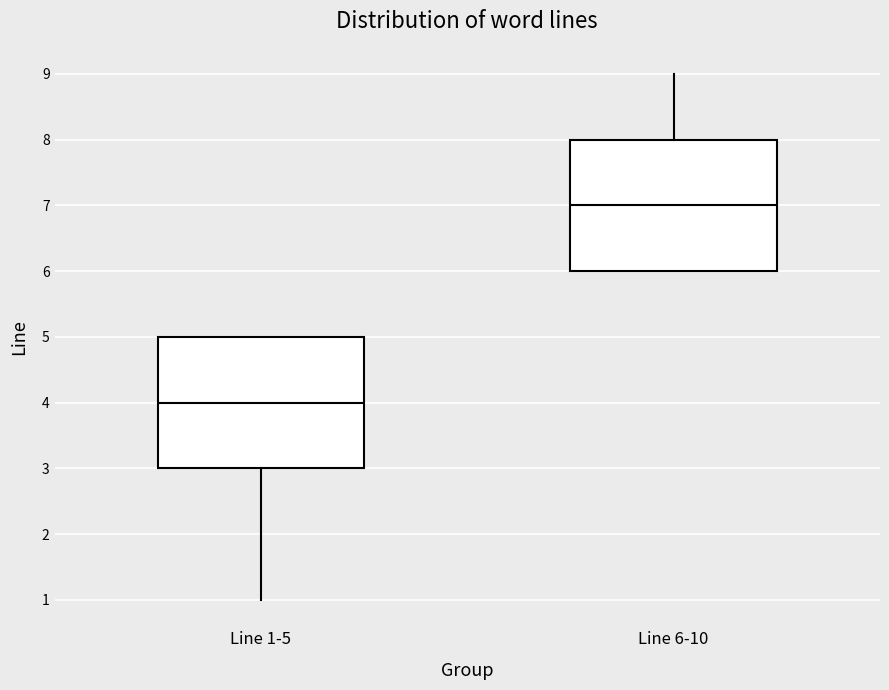

Reading left to right, read every box against the y-axis: the position of its median line, the range the box covers, and the ends of its whiskers. The values are not printed on the chart, so give them approximately, as read against the axis.

Line 1-5: median 4, box 3 to 5, whiskers 1 to 5
Line 6-10: median 7, box 6 to 8, whiskers 6 to 9